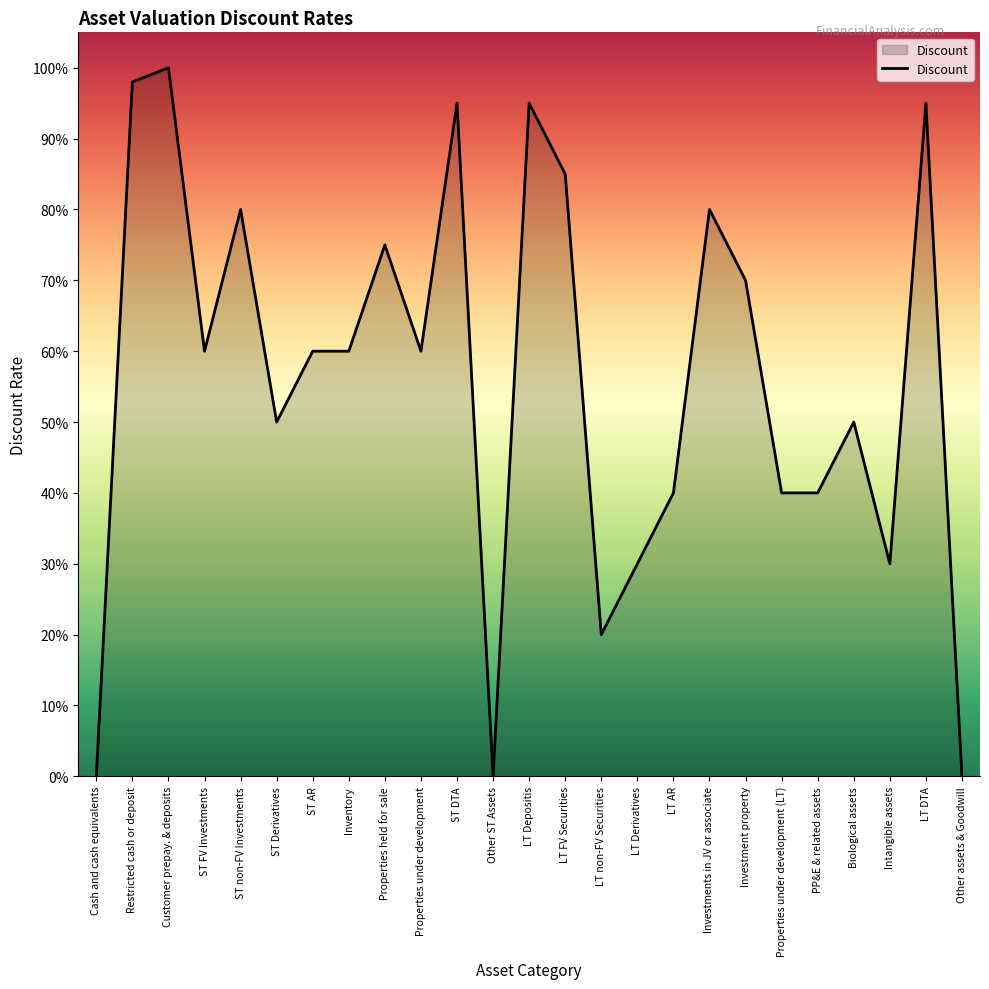

Does the chart have visible grid lines?

No